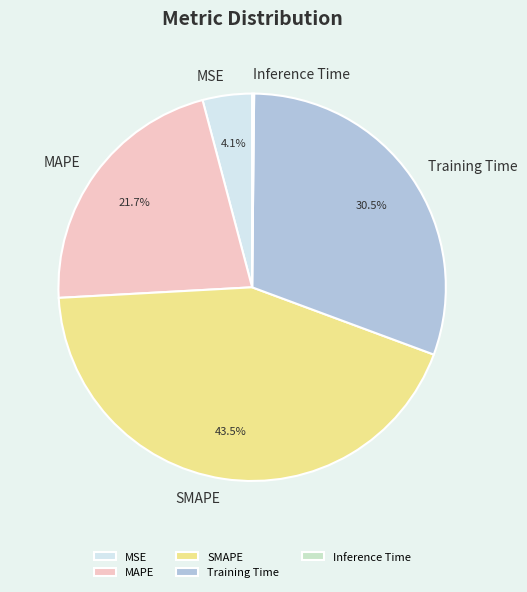

Does any single category account for the majority?

No